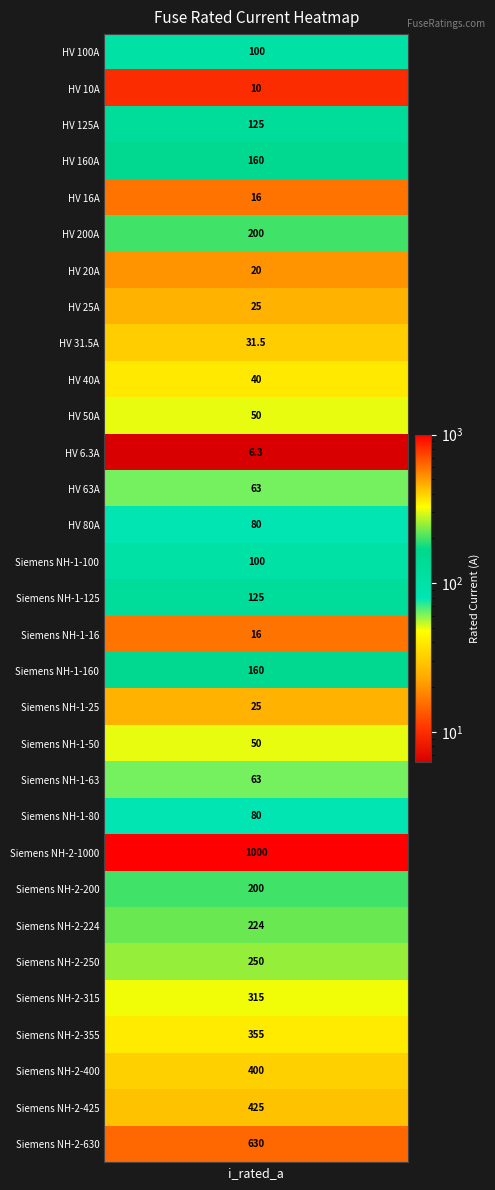

List the labels in order of value, smallest first.

HV 6.3A, HV 10A, HV 16A, Siemens NH-1-16, HV 20A, HV 25A, Siemens NH-1-25, HV 31.5A, HV 40A, HV 50A, Siemens NH-1-50, HV 63A, Siemens NH-1-63, HV 80A, Siemens NH-1-80, HV 100A, Siemens NH-1-100, HV 125A, Siemens NH-1-125, HV 160A, Siemens NH-1-160, HV 200A, Siemens NH-2-200, Siemens NH-2-224, Siemens NH-2-250, Siemens NH-2-315, Siemens NH-2-355, Siemens NH-2-400, Siemens NH-2-425, Siemens NH-2-630, Siemens NH-2-1000